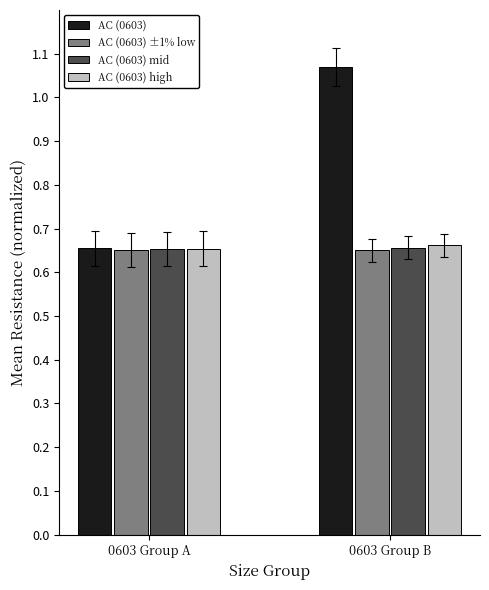

At which category is the sum across all series the highest?

0603 Group B